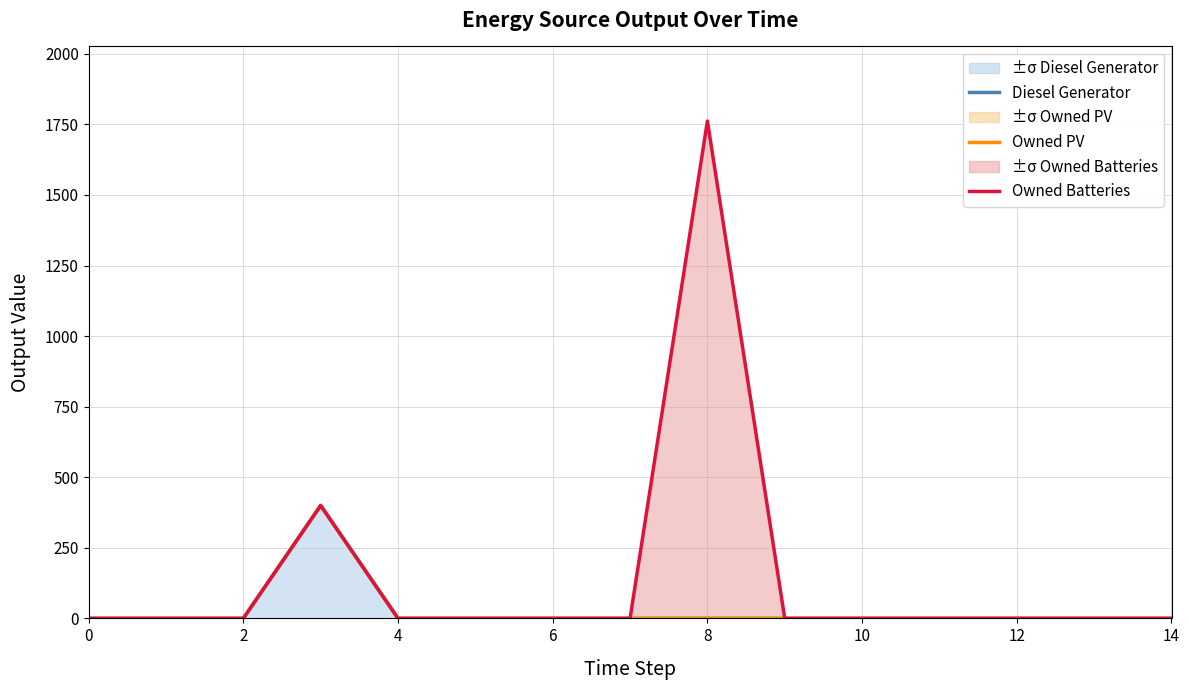

What is the label of the 13th point from the left?

12